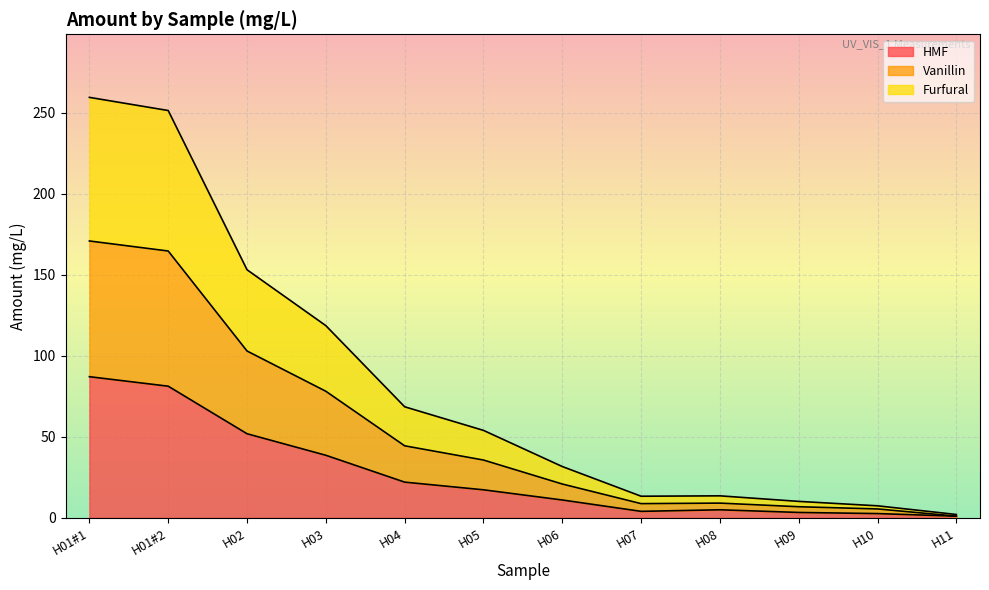

At which label does HMF reach its peak?

H01#1